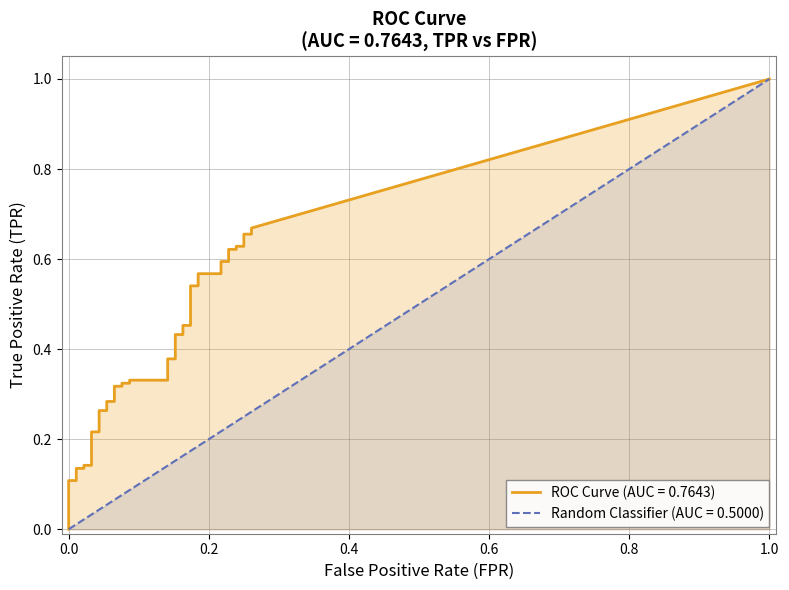

True or false: tpr and fpr cross at least once.

False